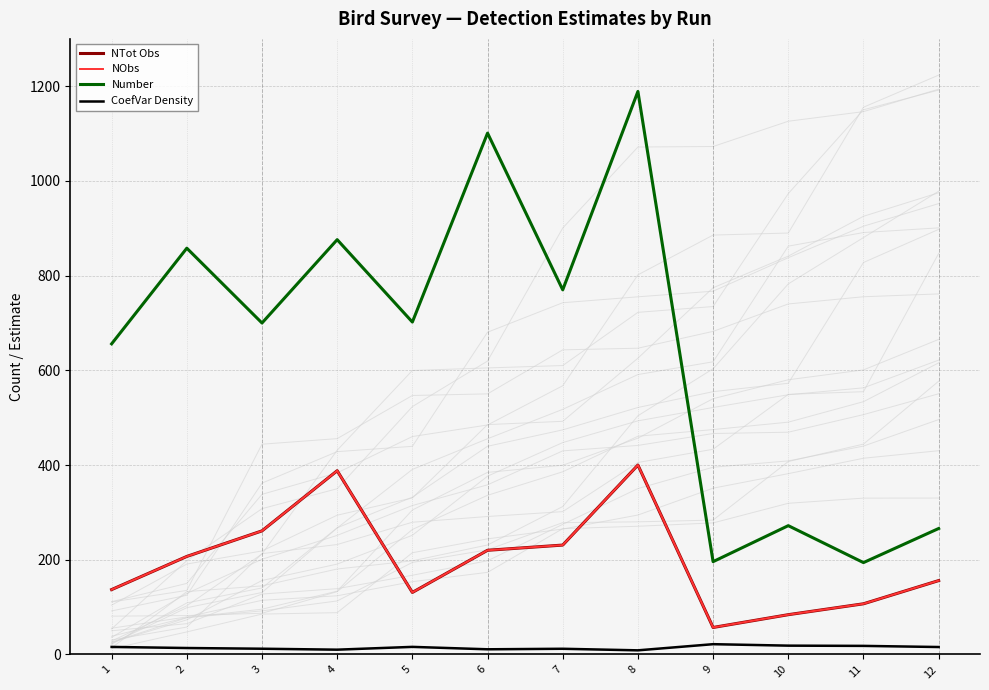

What is the value of the NTot Obs point at the 4th from the left?

388.0